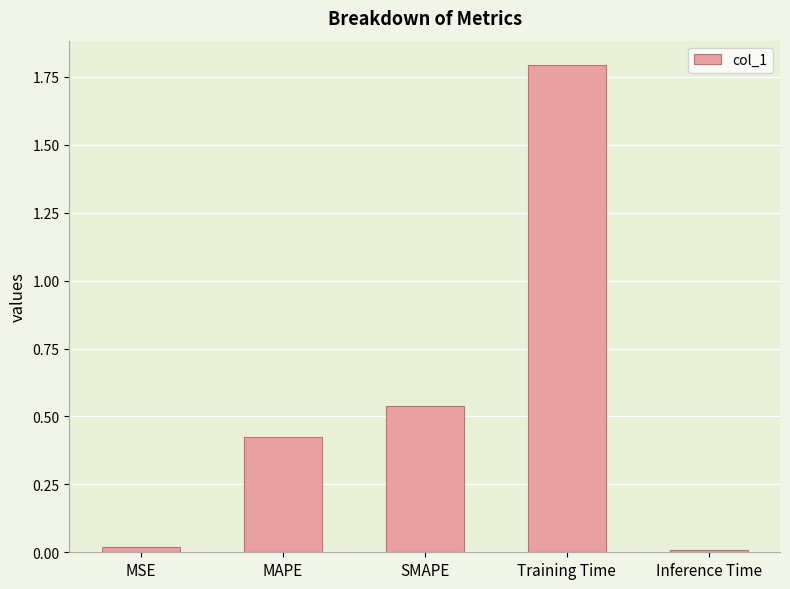

What position from the left is SMAPE?

3